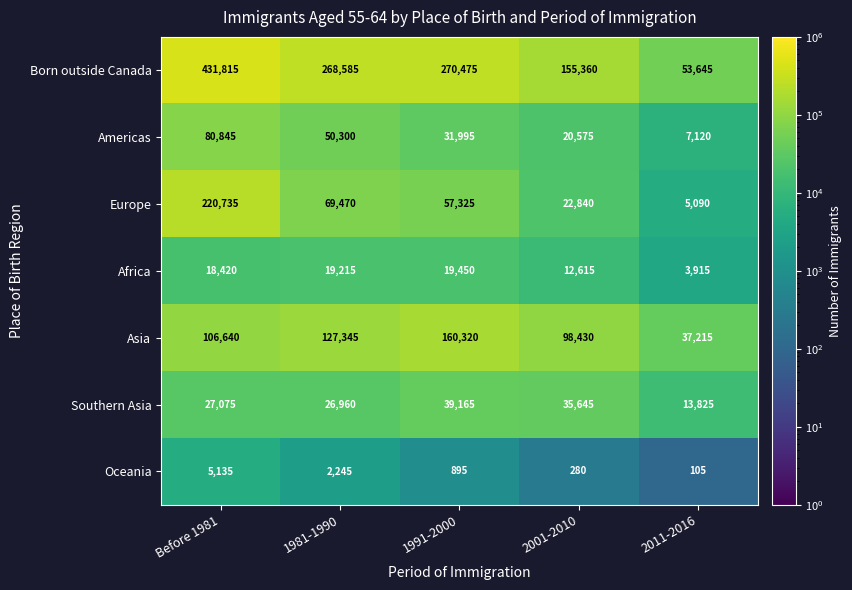

Where is Africa nearest to the value 11682?

2001-2010